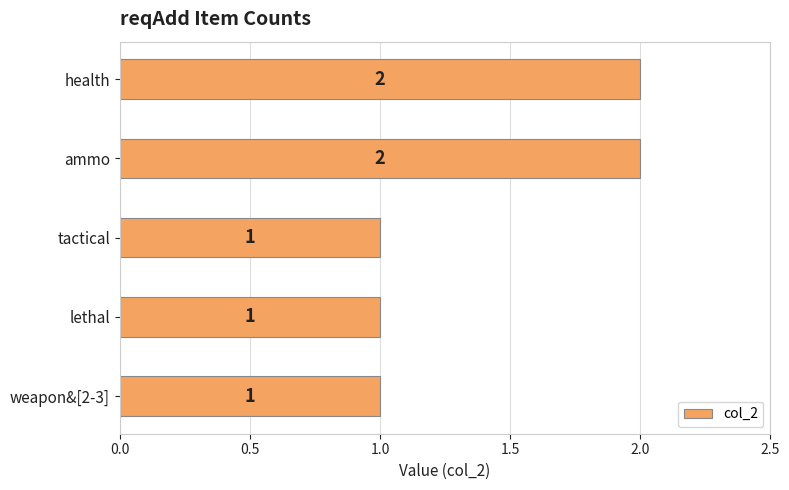

How many bars are there in total?

5